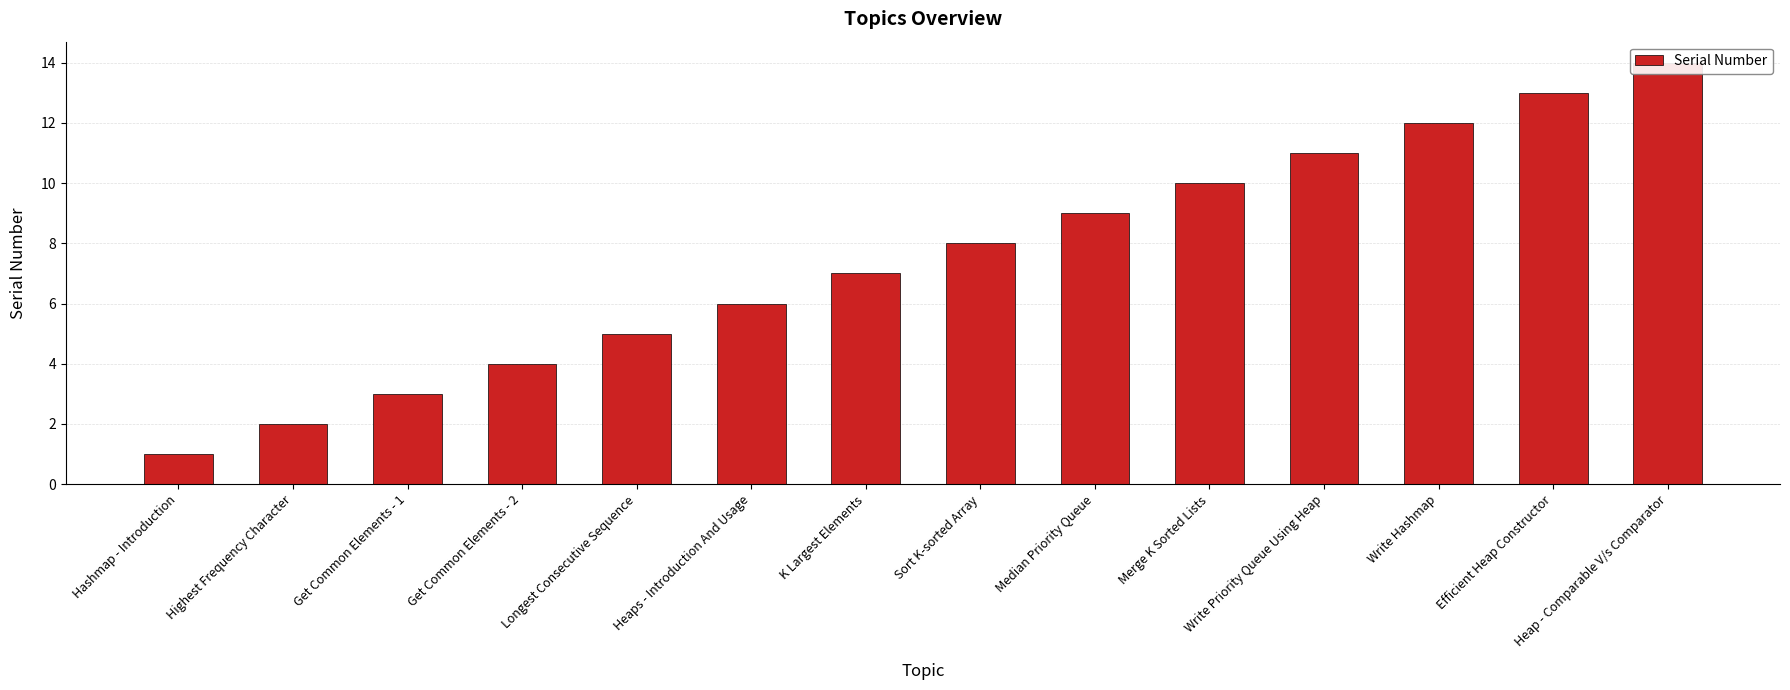

What is the change in value from Write Priority Queue Using Heap to Efficient Heap Constructor?

+2